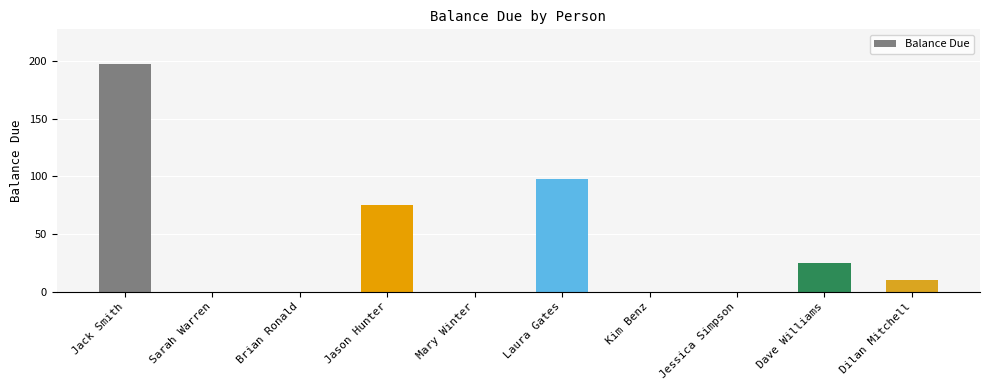

What is the change in value from Jason Hunter to Dave Williams?

-50